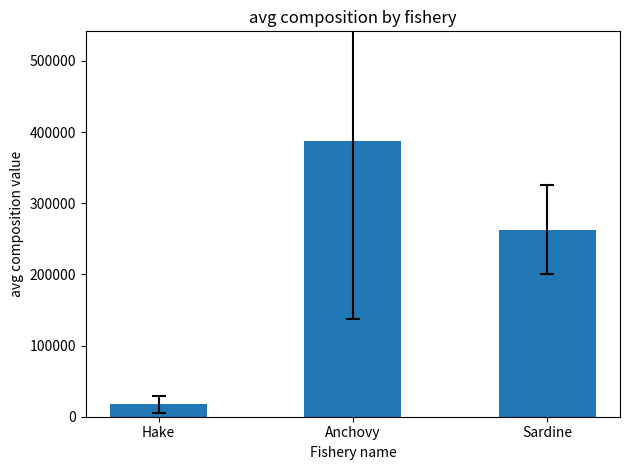

How many bars are there in total?

3